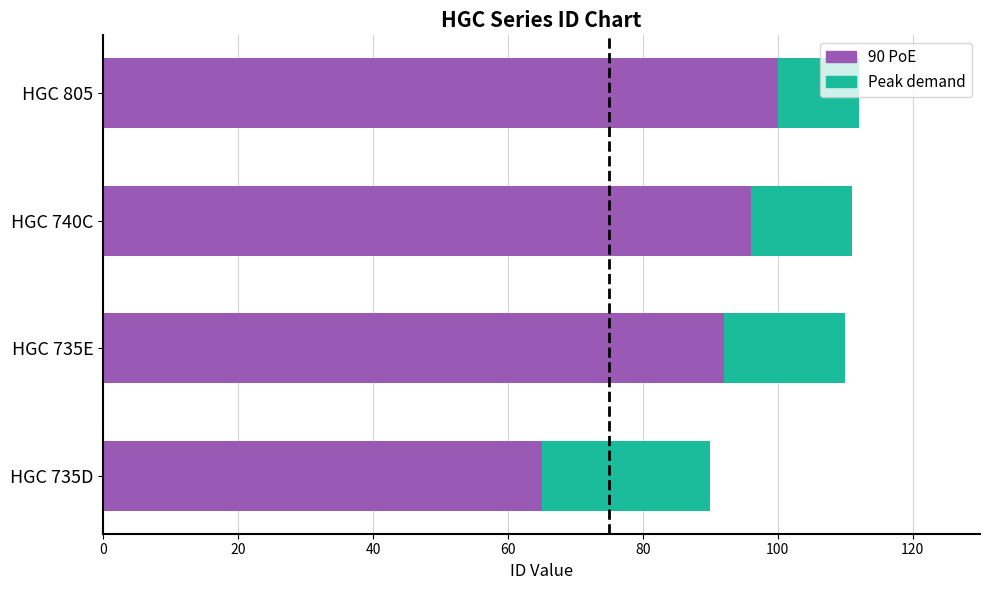

What is the maximum value for 90 PoE?

100